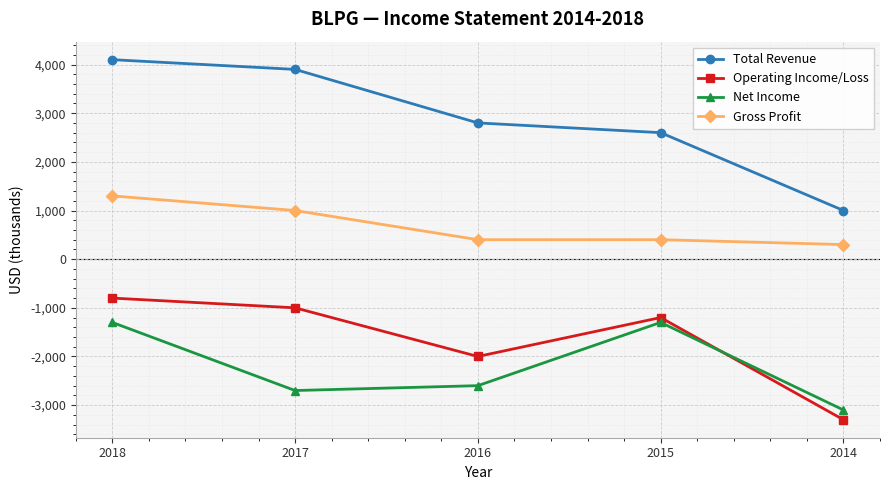

At which category does Operating Income/Loss reach its first local valley?

2016